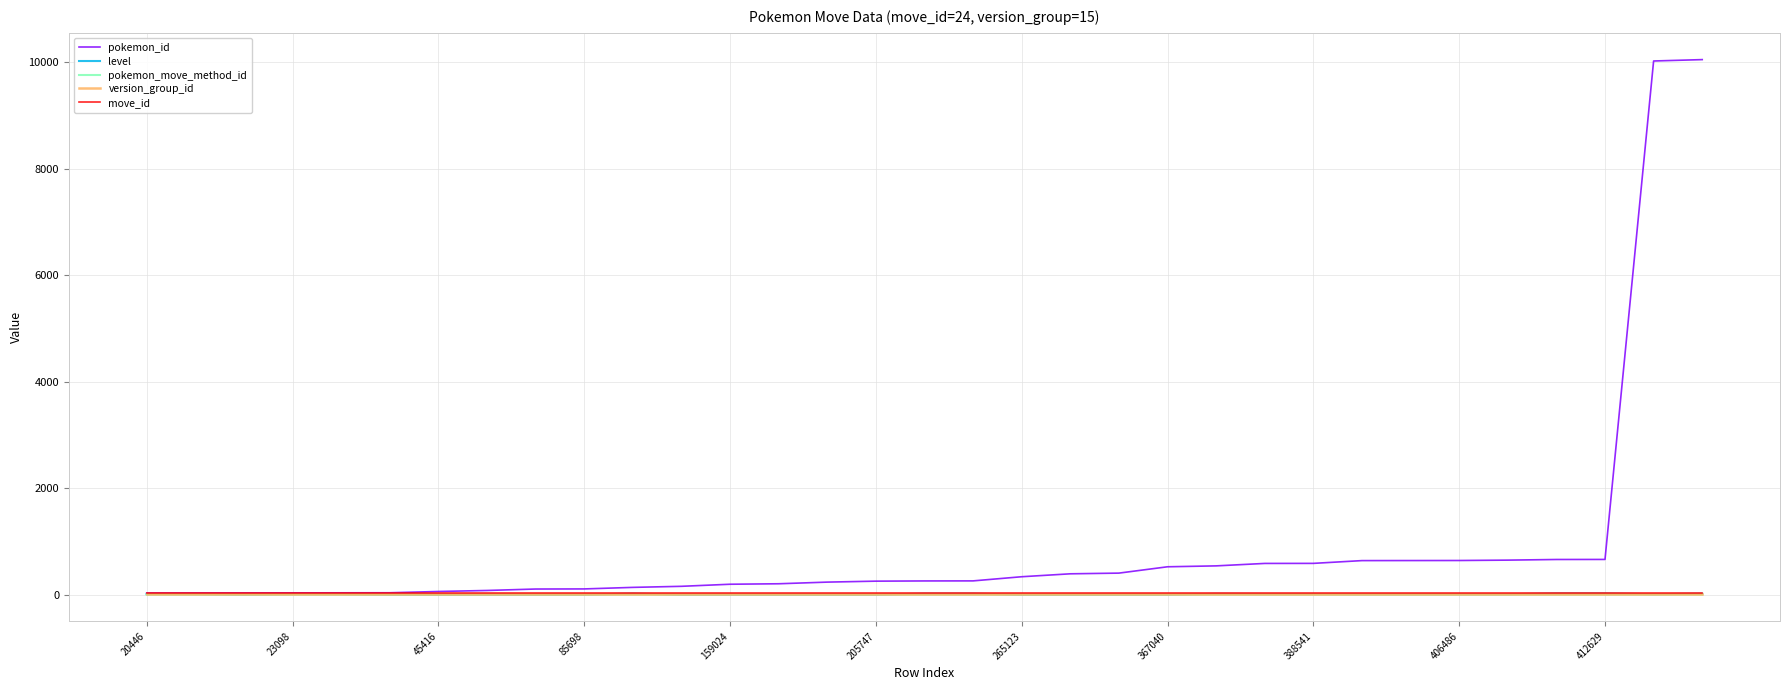

Which series has the largest range (max minus min)?

pokemon_id